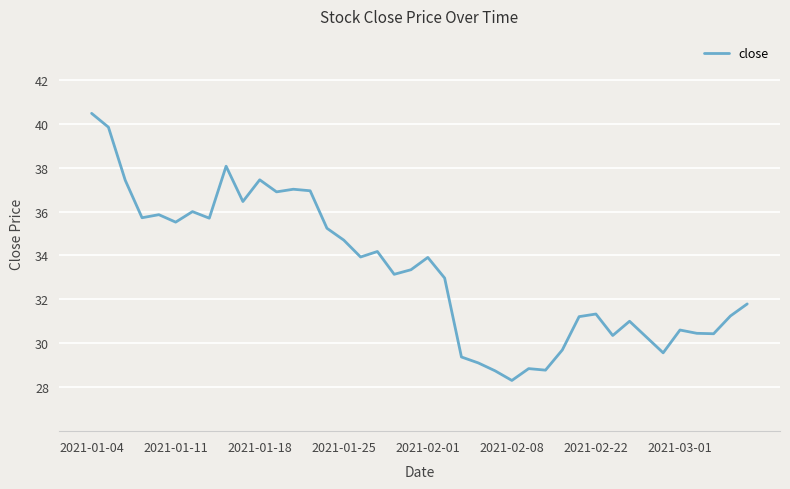

What is the greatest value displayed?

40.5